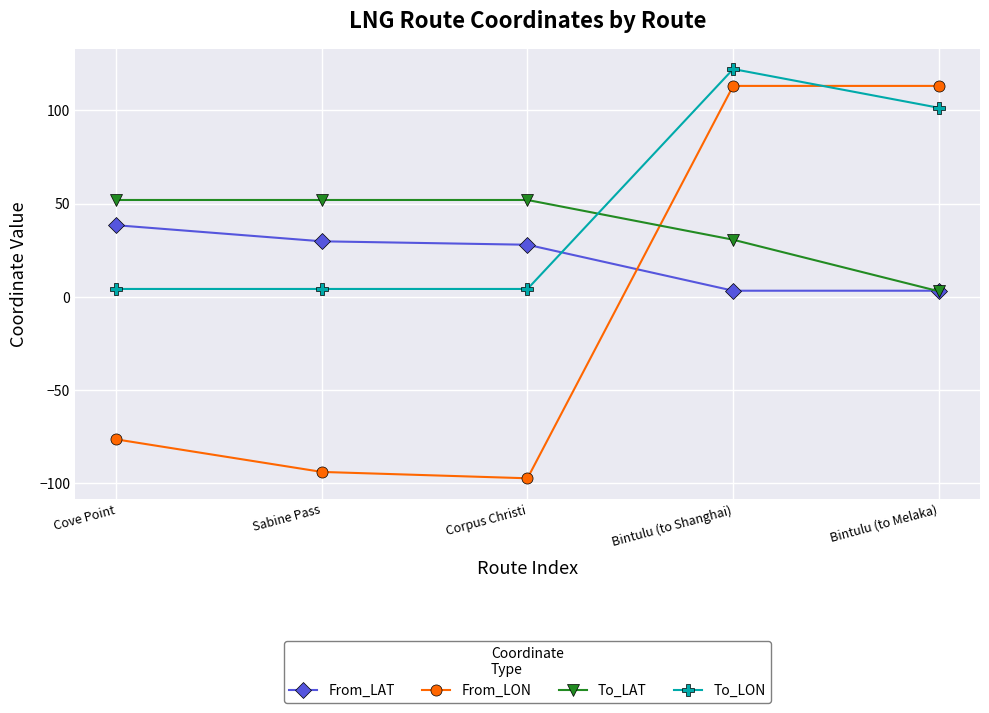

Which series changed the most between Sabine Pass and Bintulu (to Melaka)?

From_LON